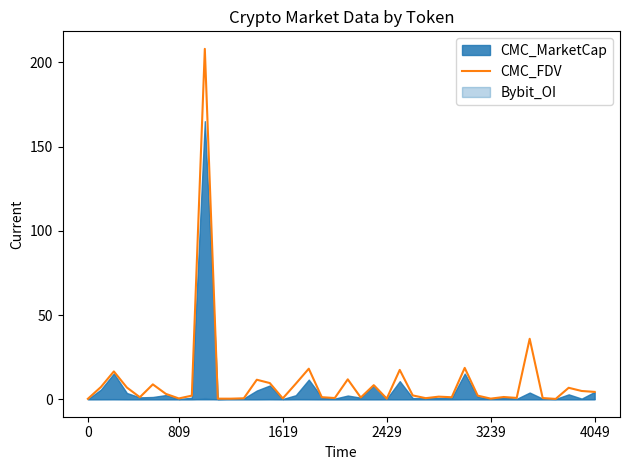

Which category has the highest value across all series?

9